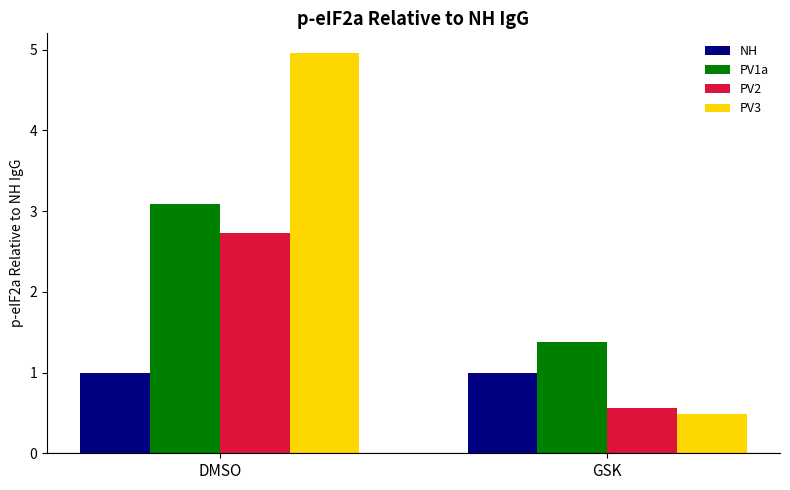

Rank the series by their maximum value, from highest to lowest.

PV3, PV1a, PV2, NH